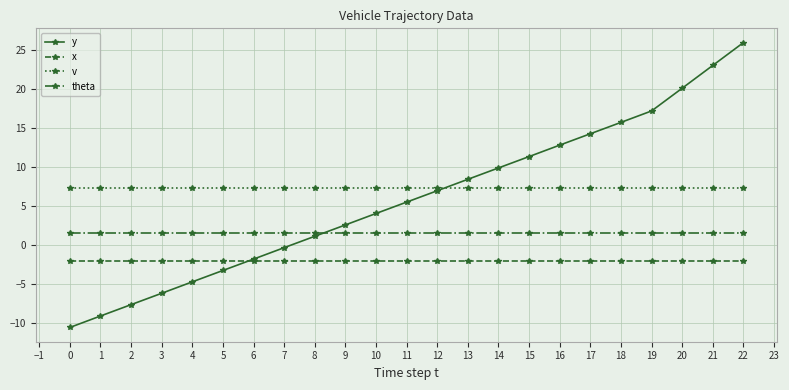

True or false: v has a value of 7.3 at 16.

True